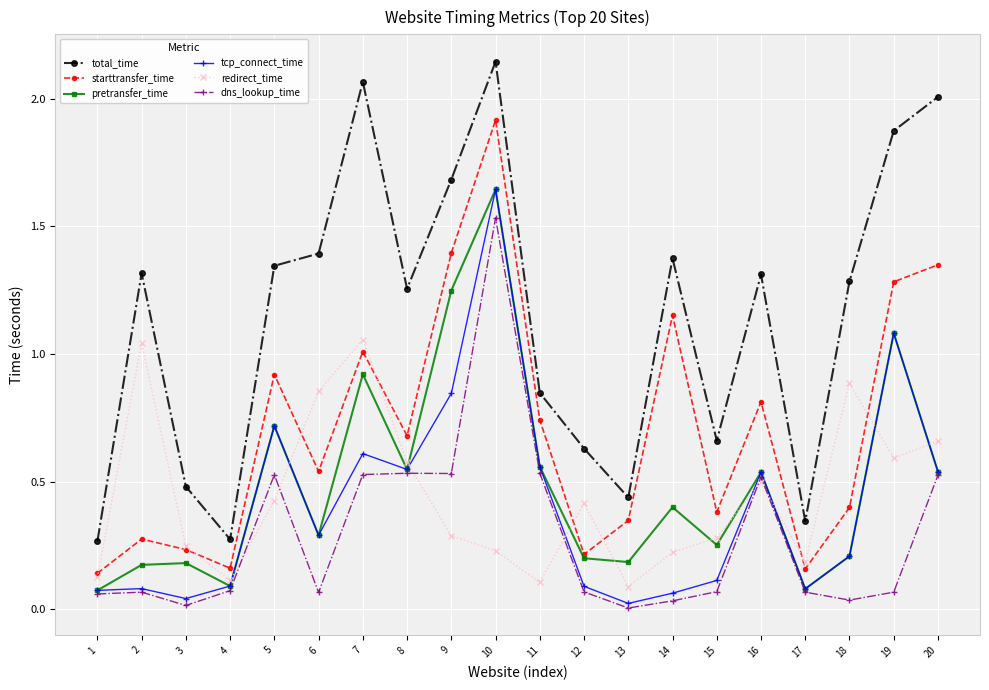

True or false: starttransfer_time and dns_lookup_time intersect in this chart.

False